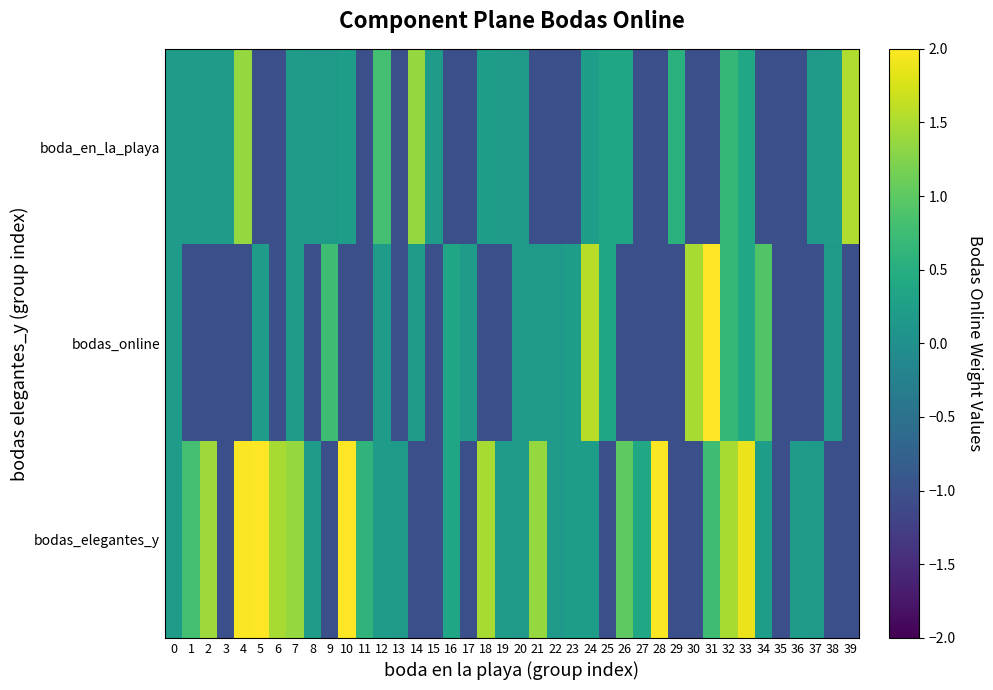

Reading right to left, list all the values displayed in this chart.

row_0: 39=1.5	38=0.2	37=0.1	36=-1.0	35=-1.0	34=-1.0	33=0.4	32=0.7	31=-1.0	30=-1.0	29=0.6	28=-1.0	27=-1.0	26=0.4	25=0.4	24=0.2	23=-1.0	22=-1.0	21=-1.0	20=0.1	19=0.2	18=0.2	17=-1.0	16=-1.0	15=0.2	14=1.4	13=-1.0	12=0.8	11=-1.0	10=0.2	9=0.1	8=0.1	7=0.2	6=-1.0	5=-1.0	4=1.4	3=0.2	2=0.2	1=0.2	0=0.2
row_1: 39=-1.0	38=0.1	37=-1.0	36=-1.0	35=-1.0	34=0.9	33=0.4	32=0.7	31=2.6	30=1.5	29=-1.0	28=-1.0	27=-1.0	26=-1.0	25=0.4	24=1.6	23=0.2	22=0.1	21=0.1	20=0.1	19=-1.0	18=-1.0	17=0.2	16=0.4	15=-1.0	14=0.2	13=-1.0	12=0.2	11=-1.0	10=-1.0	9=0.8	8=-1.0	7=0.2	6=-1.0	5=0.2	4=-1.0	3=-1.0	2=-1.0	1=-1.0	0=0.2
row_2: 39=-1.0	38=-1.0	37=0.1	36=0.2	35=-1.0	34=0.2	33=1.9	32=1.5	31=0.8	30=-1.0	29=-1.0	28=2.0	27=0.4	26=1.0	25=-1.0	24=0.2	23=0.2	22=0.1	21=1.4	20=0.1	19=0.2	18=1.5	17=-1.0	16=0.4	15=-1.0	14=-1.0	13=0.1	12=0.2	11=0.6	10=4.1	9=-1.0	8=0.2	7=1.4	6=1.5	5=2.1	4=2.0	3=-1.0	2=1.4	1=0.8	0=0.2